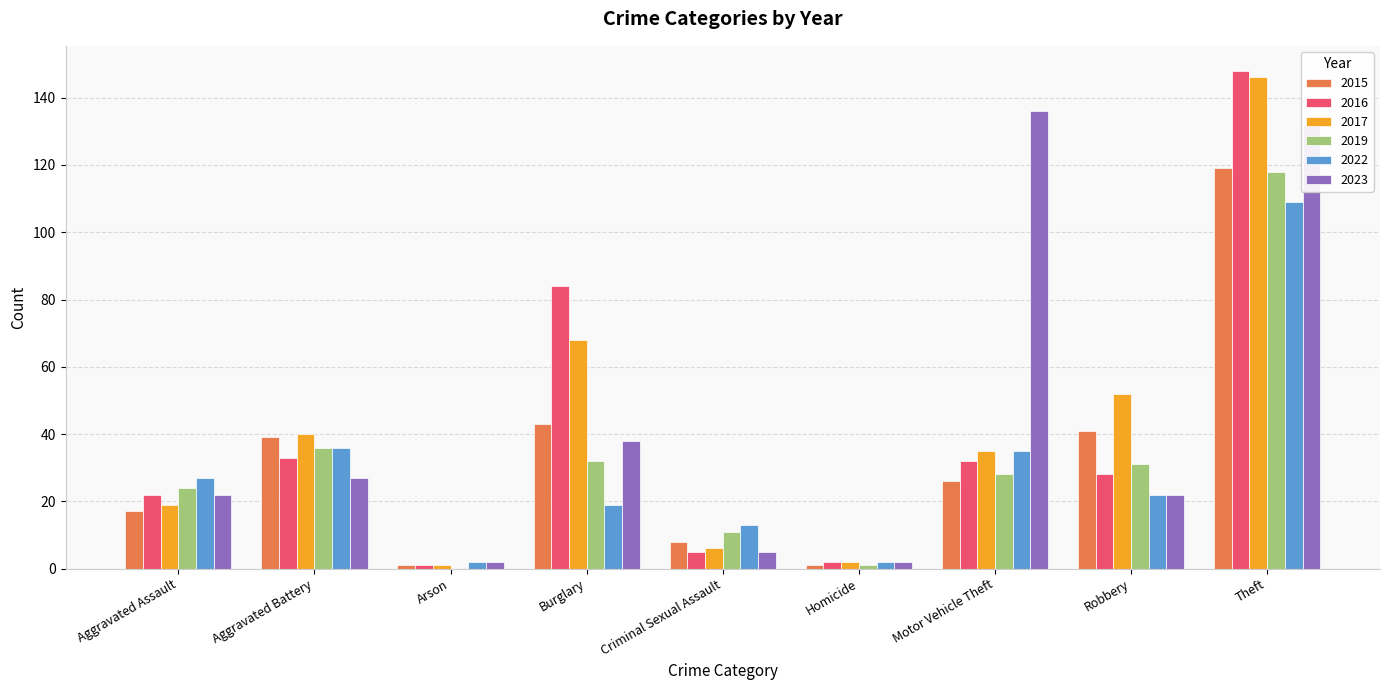

Does the chart contain stacked bars?

No